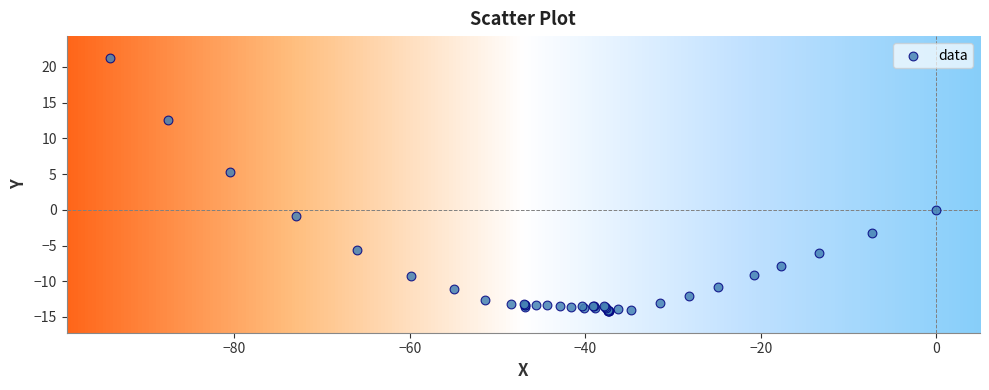

What Y value in the scatter plot is closest to 3?

5.3